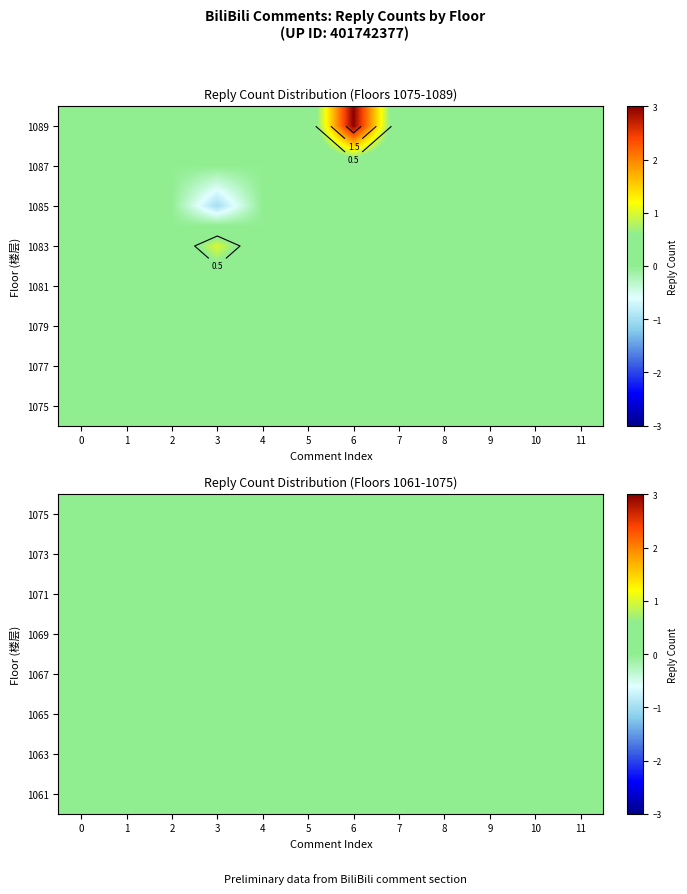

List the series in order of their peak value, lowest first.

1, 2, 5, 6, 7, 8, 9, 4, 0, 3